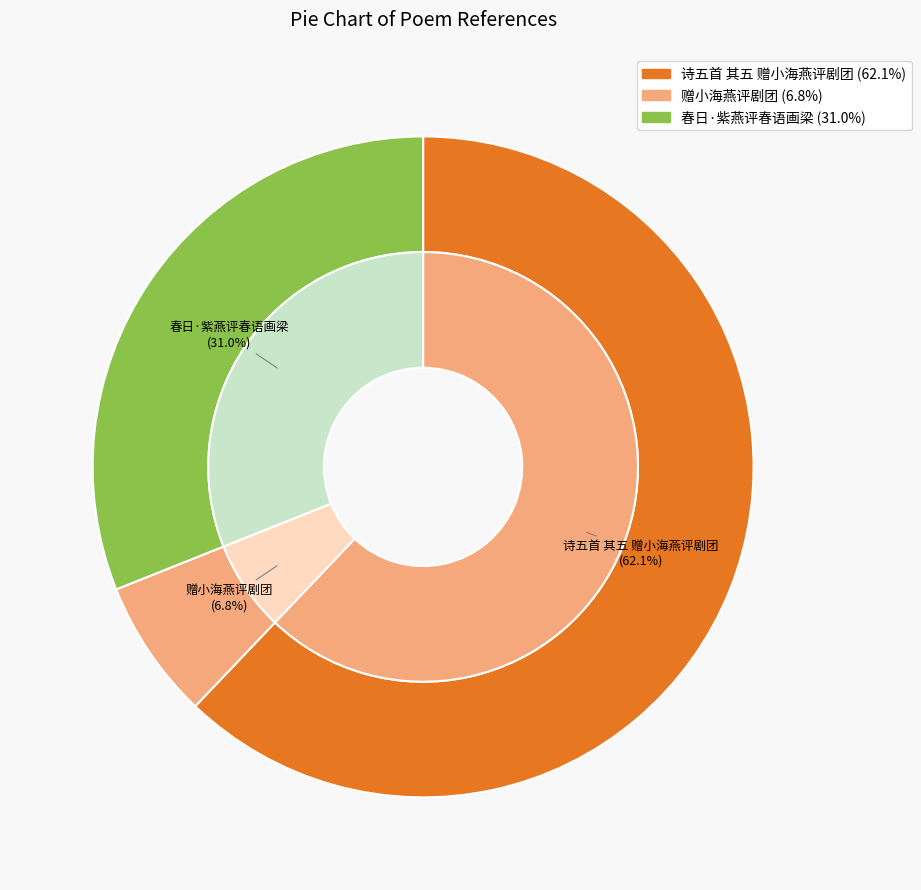

To the nearest percent, what portion does 春日·紫燕评春语画梁 represent?

31%